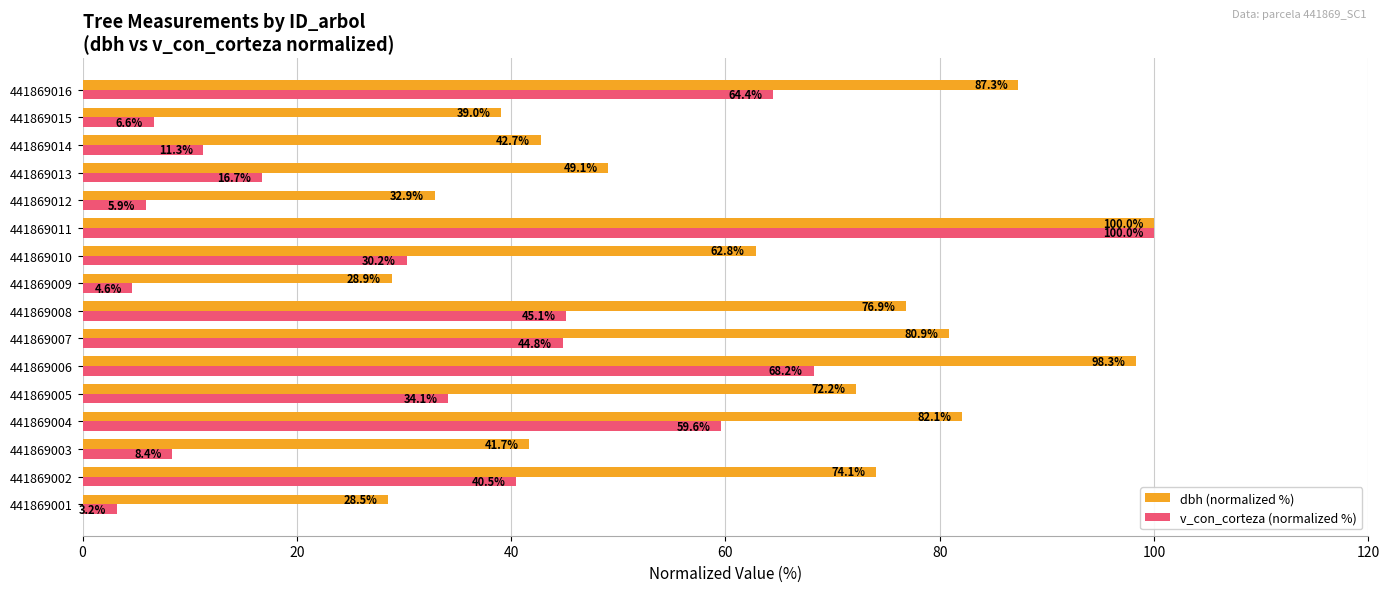

What is the sum of all v_con_corteza (normalized %) values?

543.8